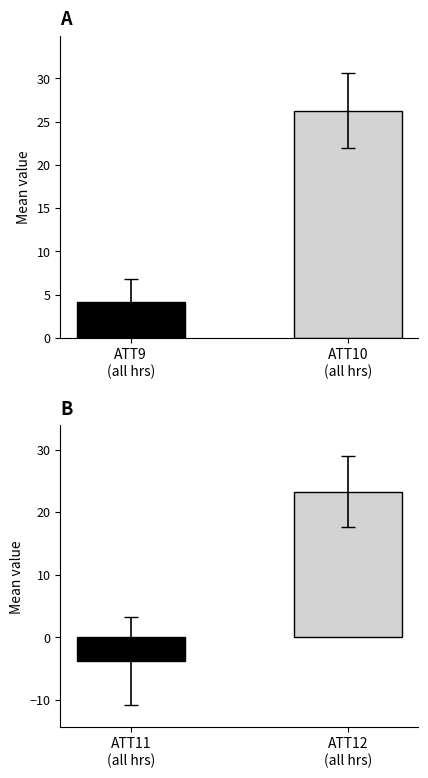

At which label does ATT9 & ATT10 reach its minimum?

ATT9
(all hrs)